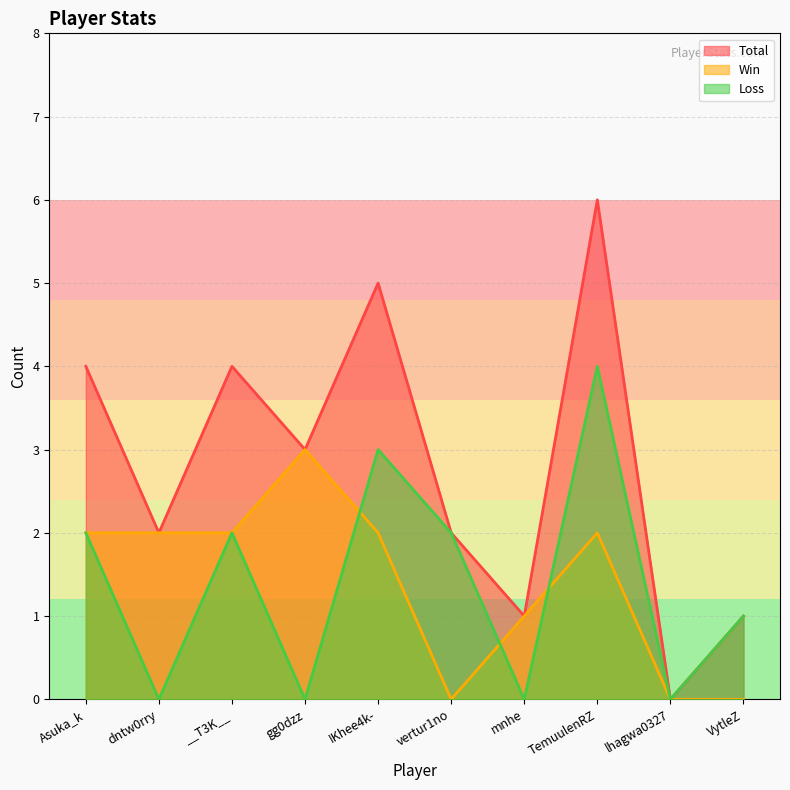

What position from the left is __T3K__?

3